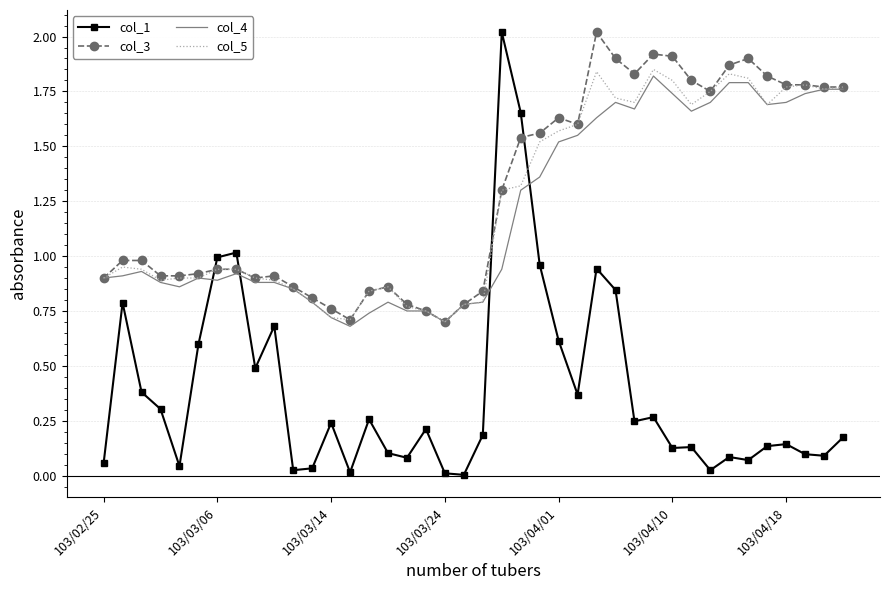

What is the greatest value displayed?

2.0